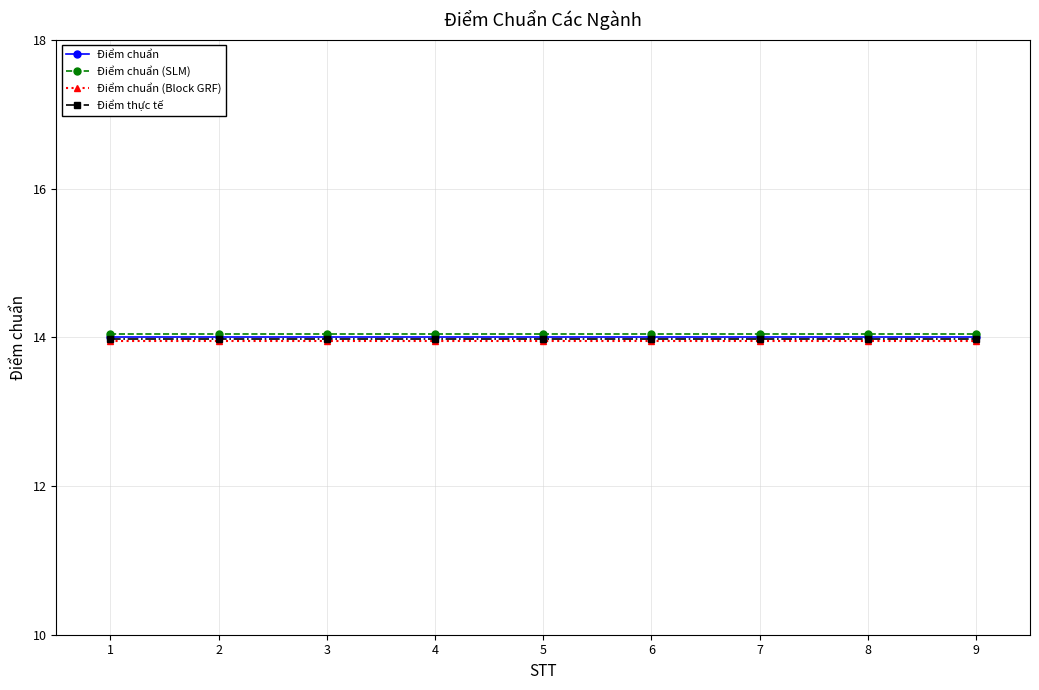

What is the maximum value for Điểm chuẩn (SLM)?

14.1